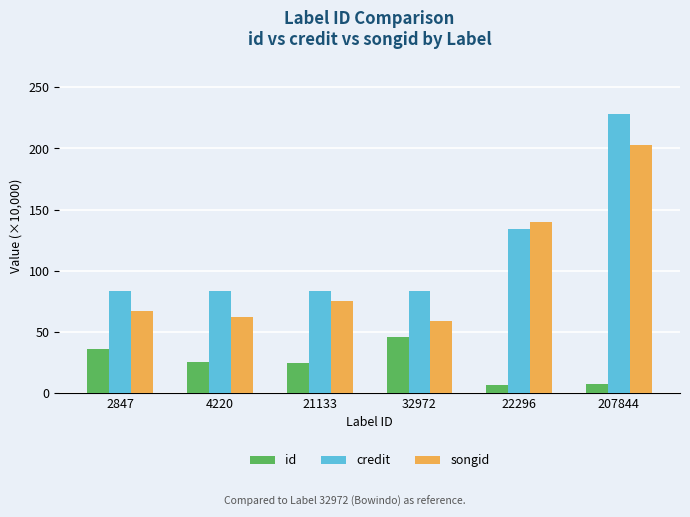

How many groups of bars are there?

6